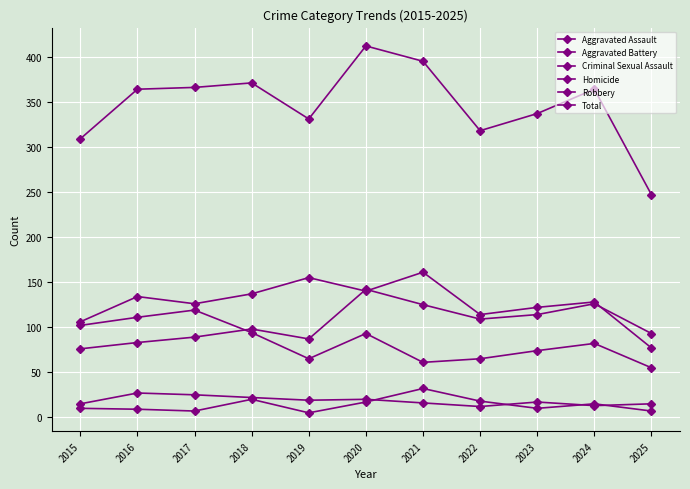

How many categories are shown in the chart?

11